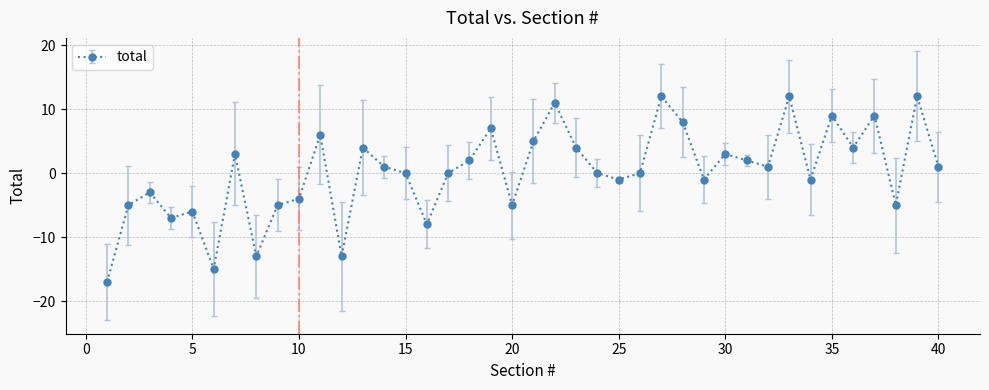

How many points are lower than both their immediate neighbors (excluding endpoints)?

12